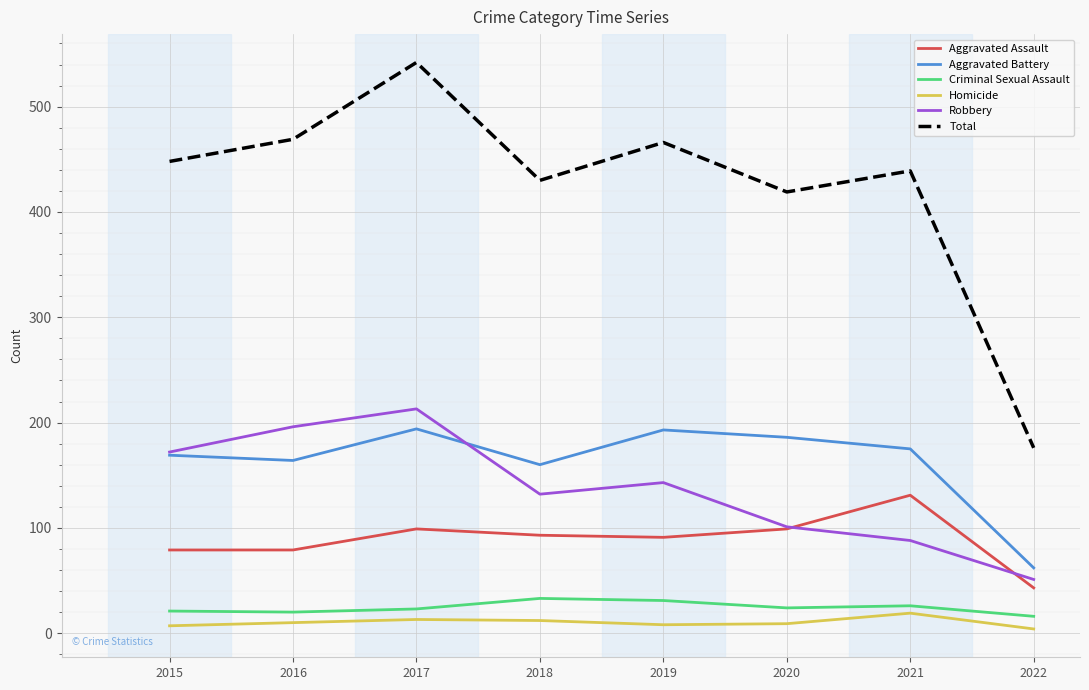

True or false: Total has more than 1 points higher than both neighbors.

True